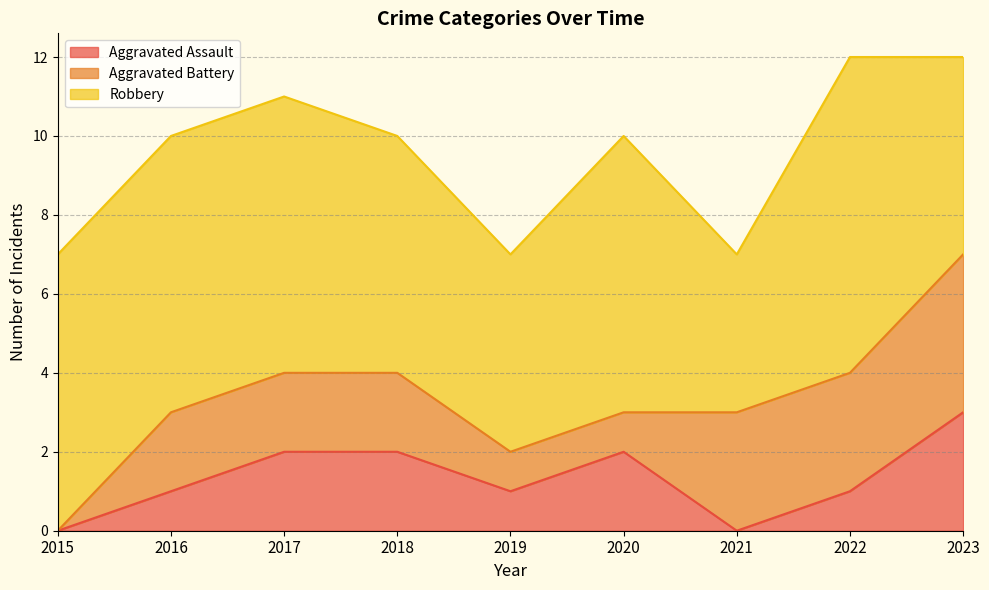

Rank the categories by Aggravated Assault value from highest to lowest.

2023, 2017, 2018, 2020, 2016, 2019, 2022, 2015, 2021